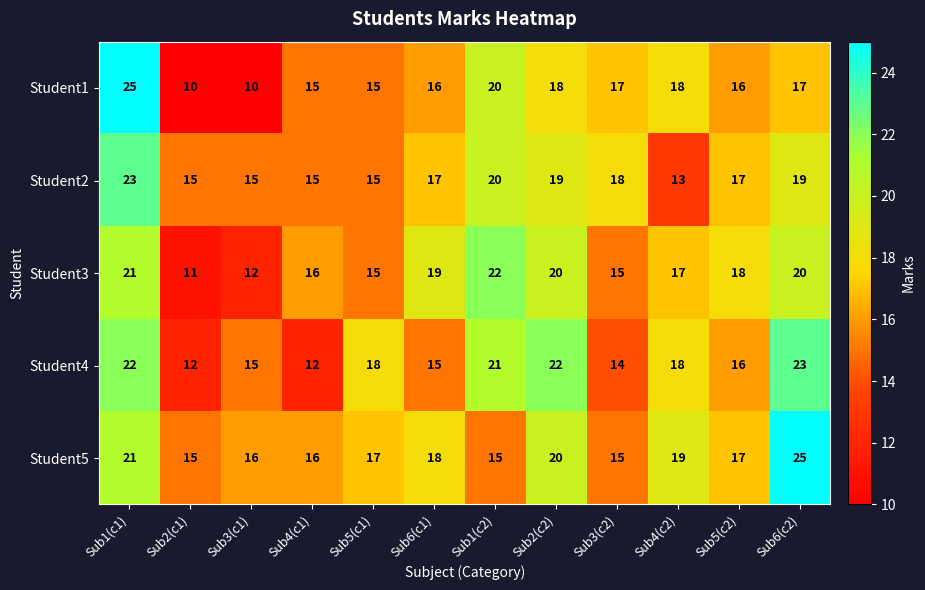

What is the average value of the Student5 series?

18